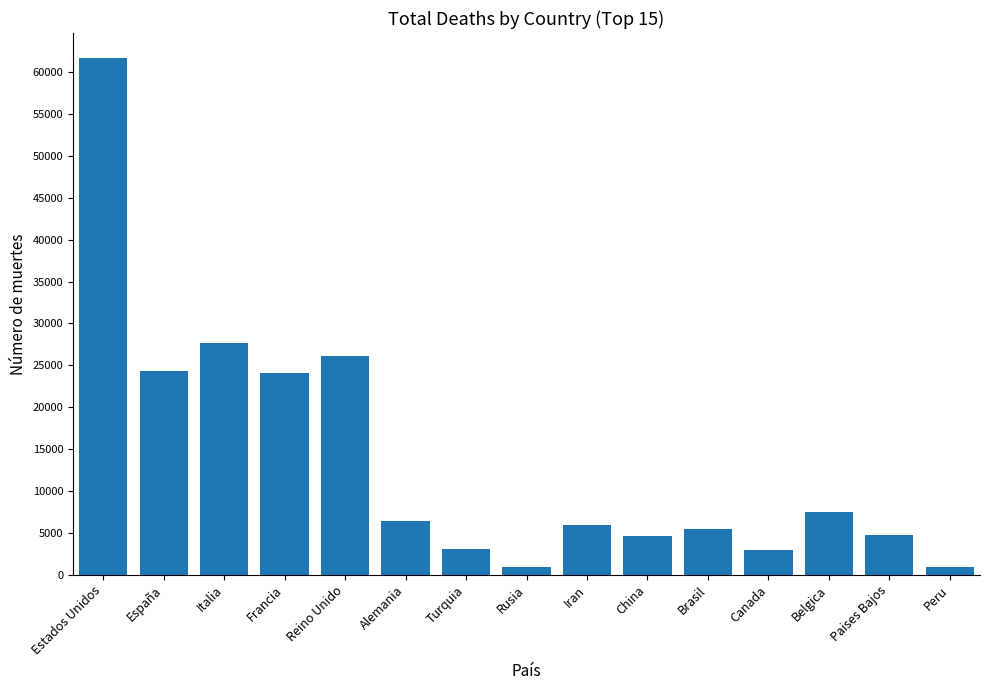

What is the greatest value displayed?

61669